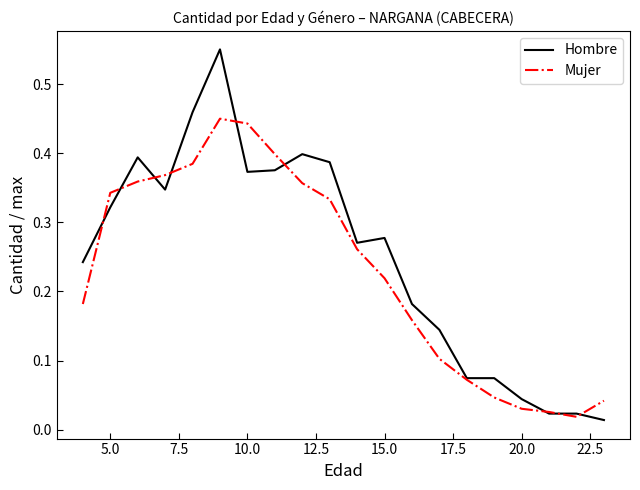

Rank the series by their maximum value, from highest to lowest.

Hombre, Mujer